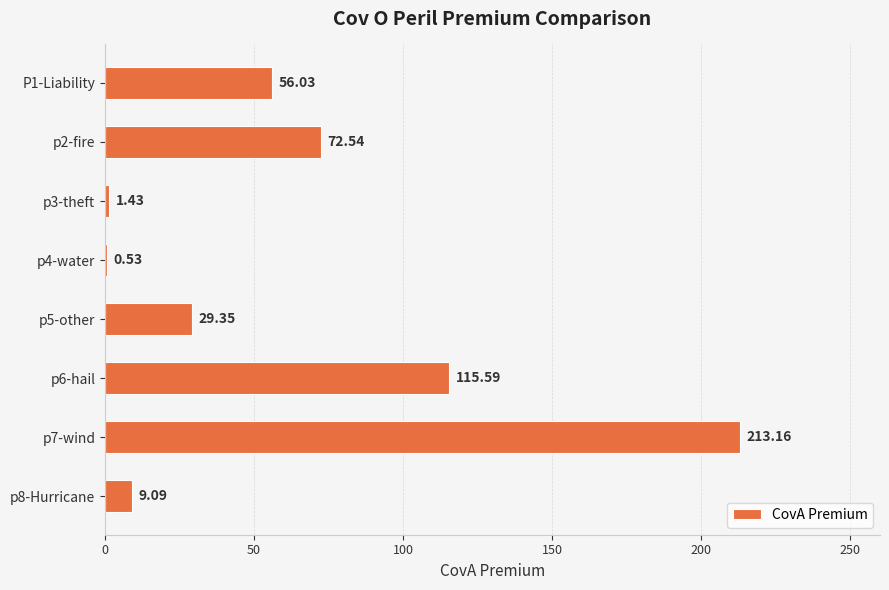

What is the sum of all values?

497.7